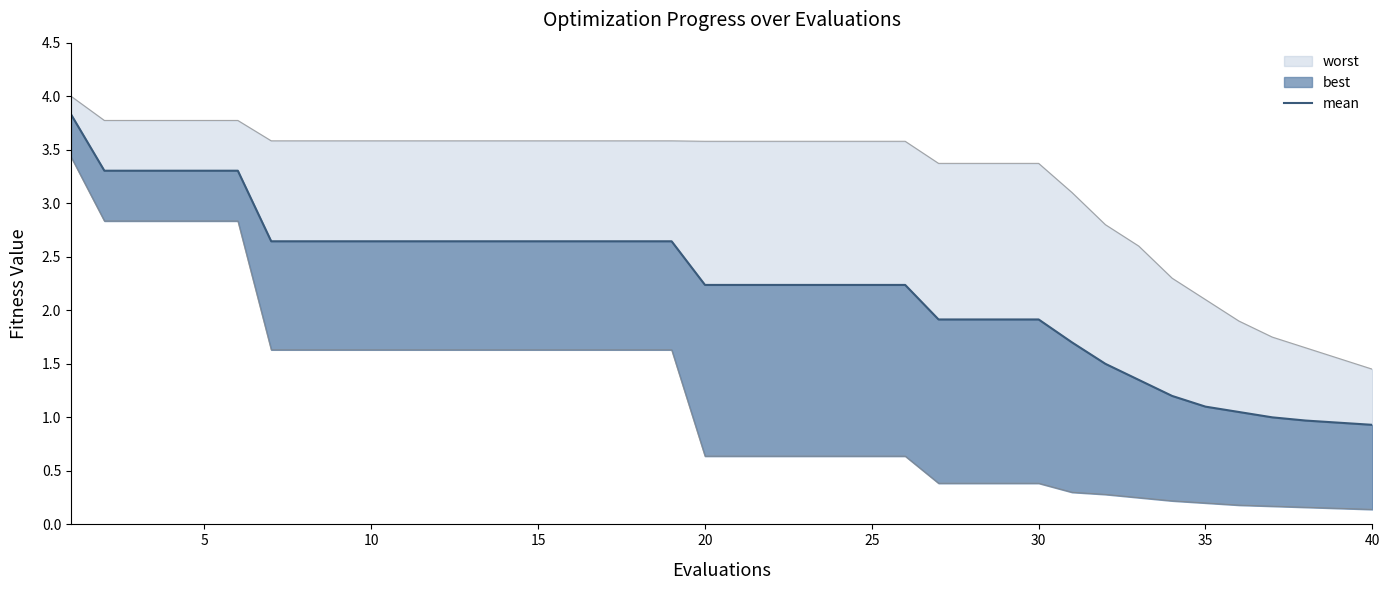

What is the approximate value at 16?

2.6